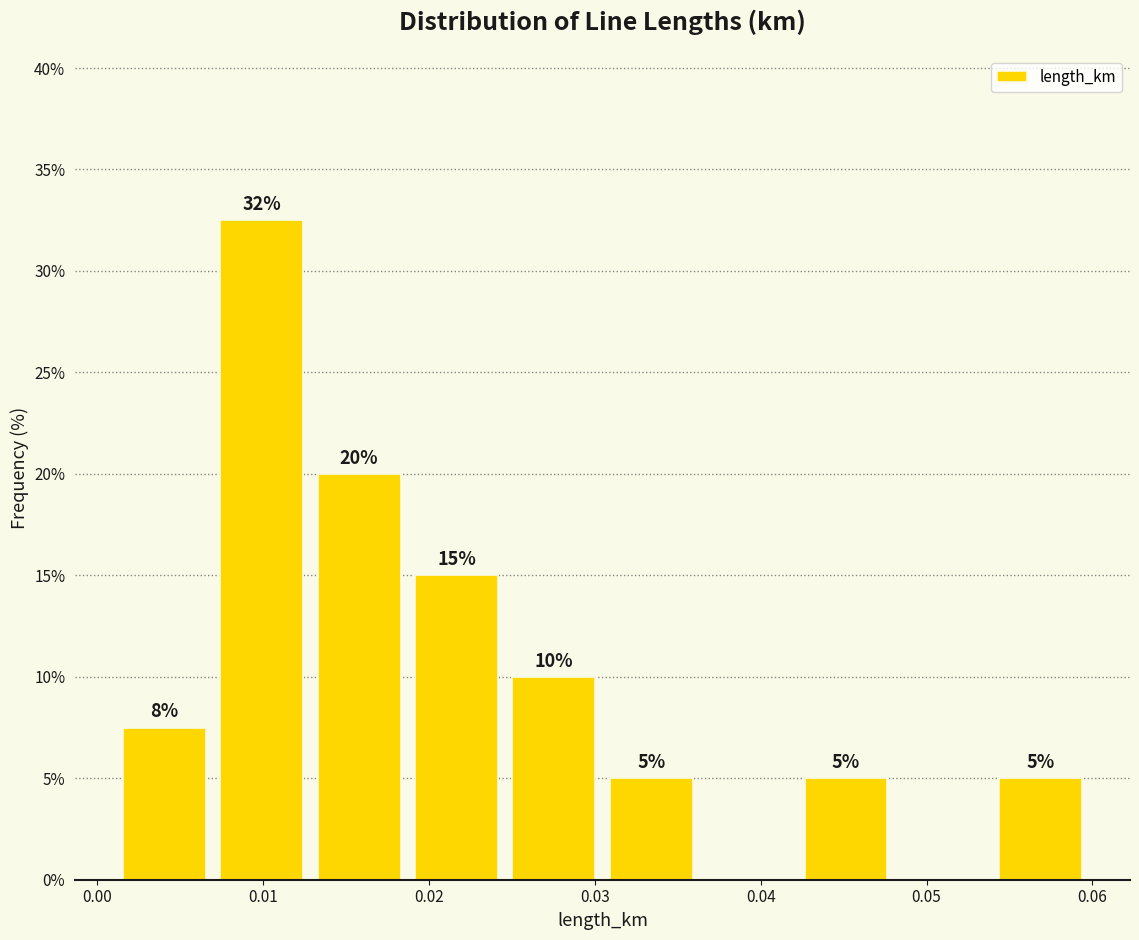

Which range on the x-axis has the tallest bar?

0.007 to 0.013